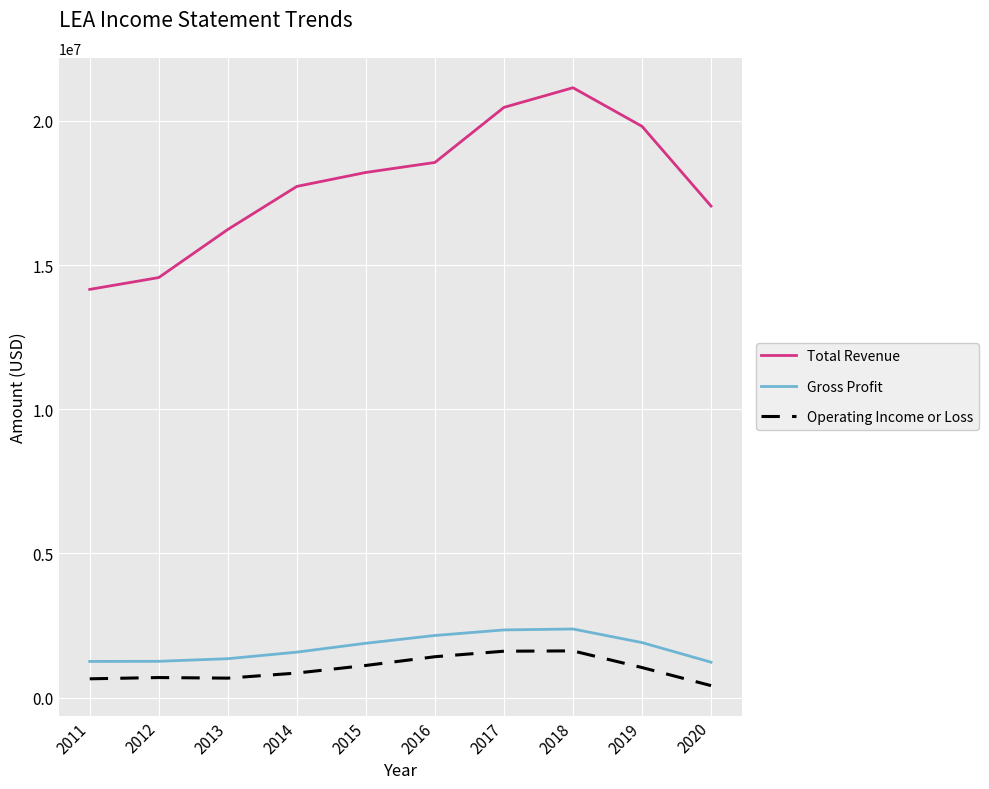

Rank the series at 2013 from lowest to highest value.

Operating Income or Loss, Gross Profit, Total Revenue